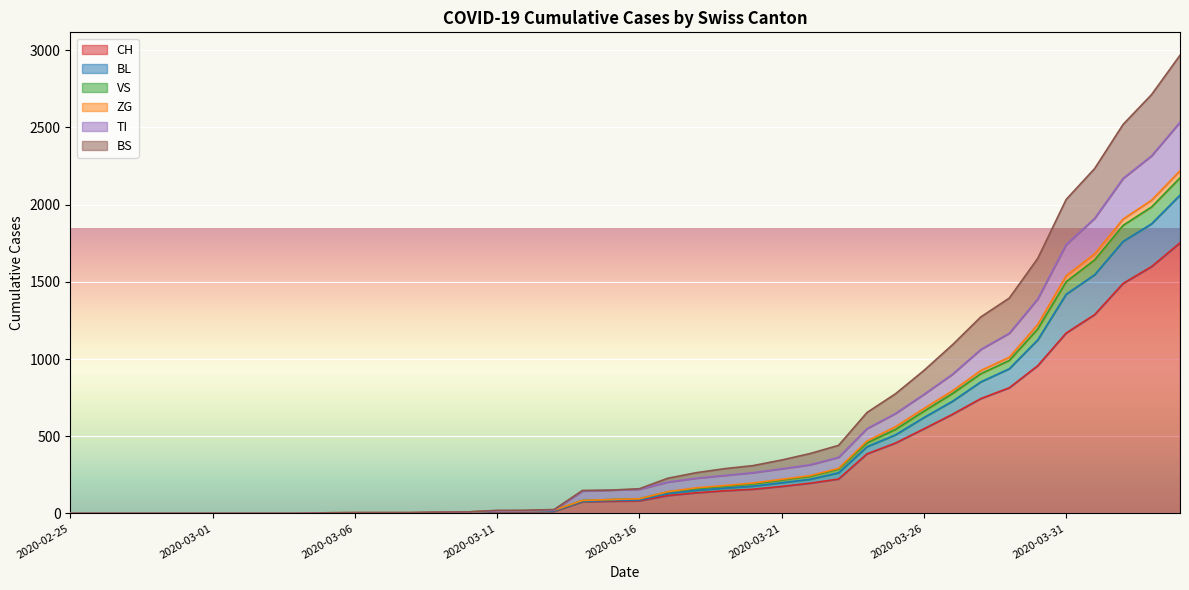

Is it true that BS equals 0 at 2020-03-02?

True